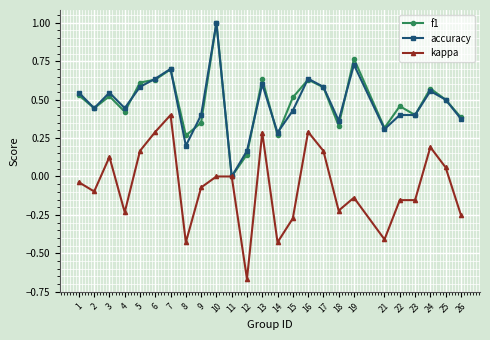

True or false: kappa has more than 1 interior local peaks.

True